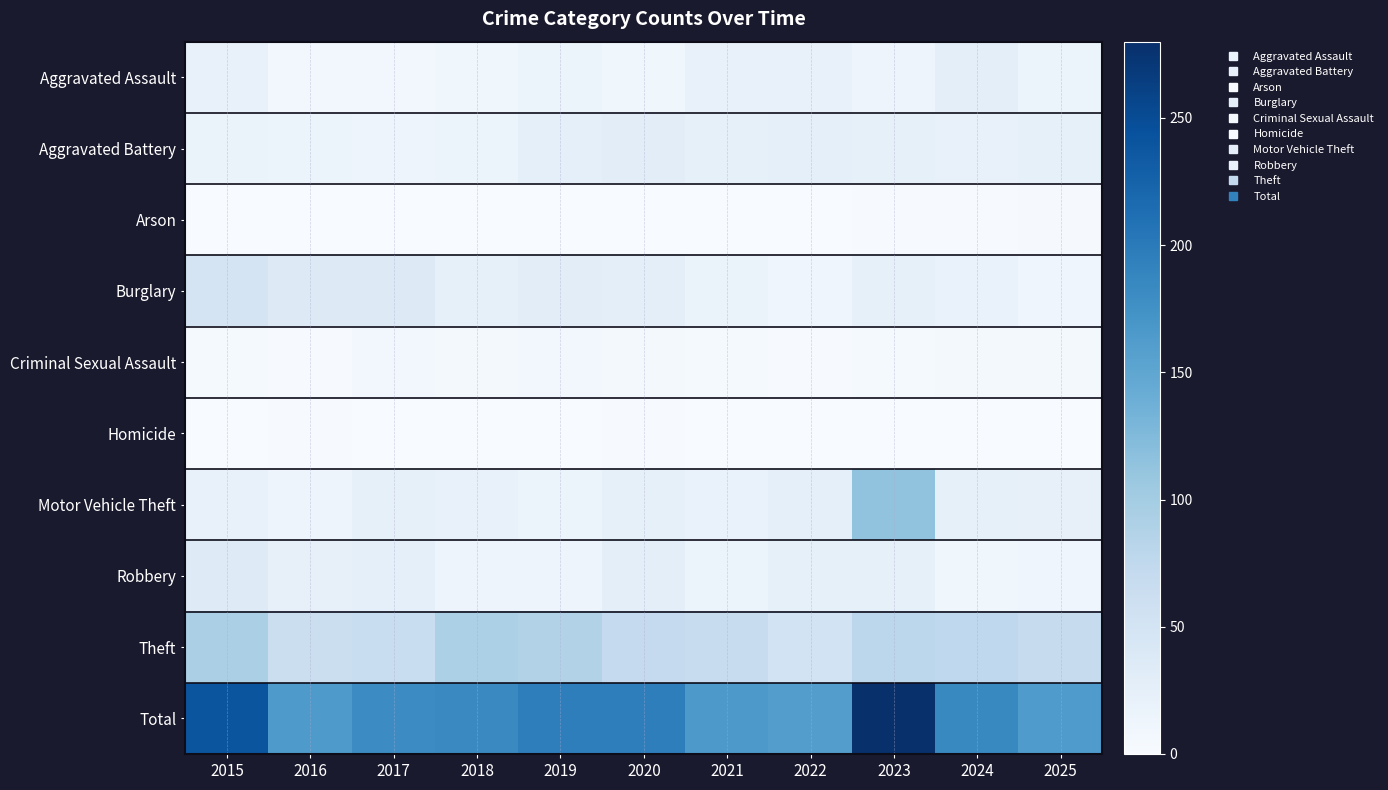

Reading right to left, transcribe all the data shown in this chart.

Aggravated Assault: 2025=17	2024=27	2023=14	2022=20	2021=20	2020=10	2019=17	2018=10	2017=8	2016=8	2015=20
Aggravated Battery: 2025=24	2024=20	2023=23	2022=25	2021=23	2020=29	2019=26	2018=17	2017=14	2016=17	2015=18
Arson: 2025=3	2024=2	2023=2	2022=1	2021=0	2020=0	2019=0	2018=1	2017=0	2016=1	2015=0
Burglary: 2025=12	2024=19	2023=23	2022=11	2021=18	2020=28	2019=29	2018=23	2017=35	2016=36	2015=50
Criminal Sexual Assault: 2025=6	2024=6	2023=4	2022=2	2021=4	2020=5	2019=7	2018=6	2017=8	2016=2	2015=4
Homicide: 2025=0	2024=1	2023=0	2022=0	2021=1	2020=2	2019=0	2018=0	2017=1	2016=2	2015=1
Motor Vehicle Theft: 2025=22	2024=24	2023=113	2022=25	2021=19	2020=23	2019=15	2018=20	2017=24	2016=14	2015=20
Robbery: 2025=12	2024=10	2023=23	2022=24	2021=15	2020=27	2019=14	2018=14	2017=26	2016=22	2015=34
Theft: 2025=68	2024=75	2023=78	2022=52	2021=66	2020=71	2019=87	2018=92	2017=65	2016=63	2015=93
Total: 2025=164	2024=184	2023=280	2022=160	2021=166	2020=195	2019=195	2018=183	2017=181	2016=165	2015=240